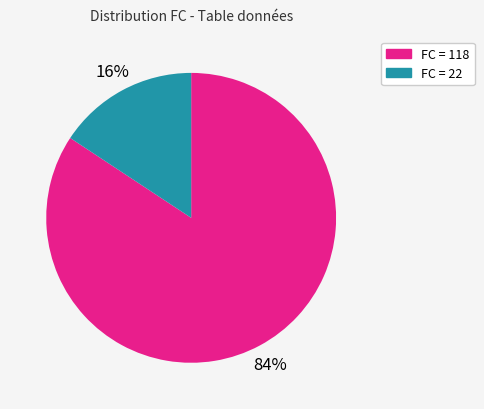

Is there any slice that represents more than half of the pie?

Yes